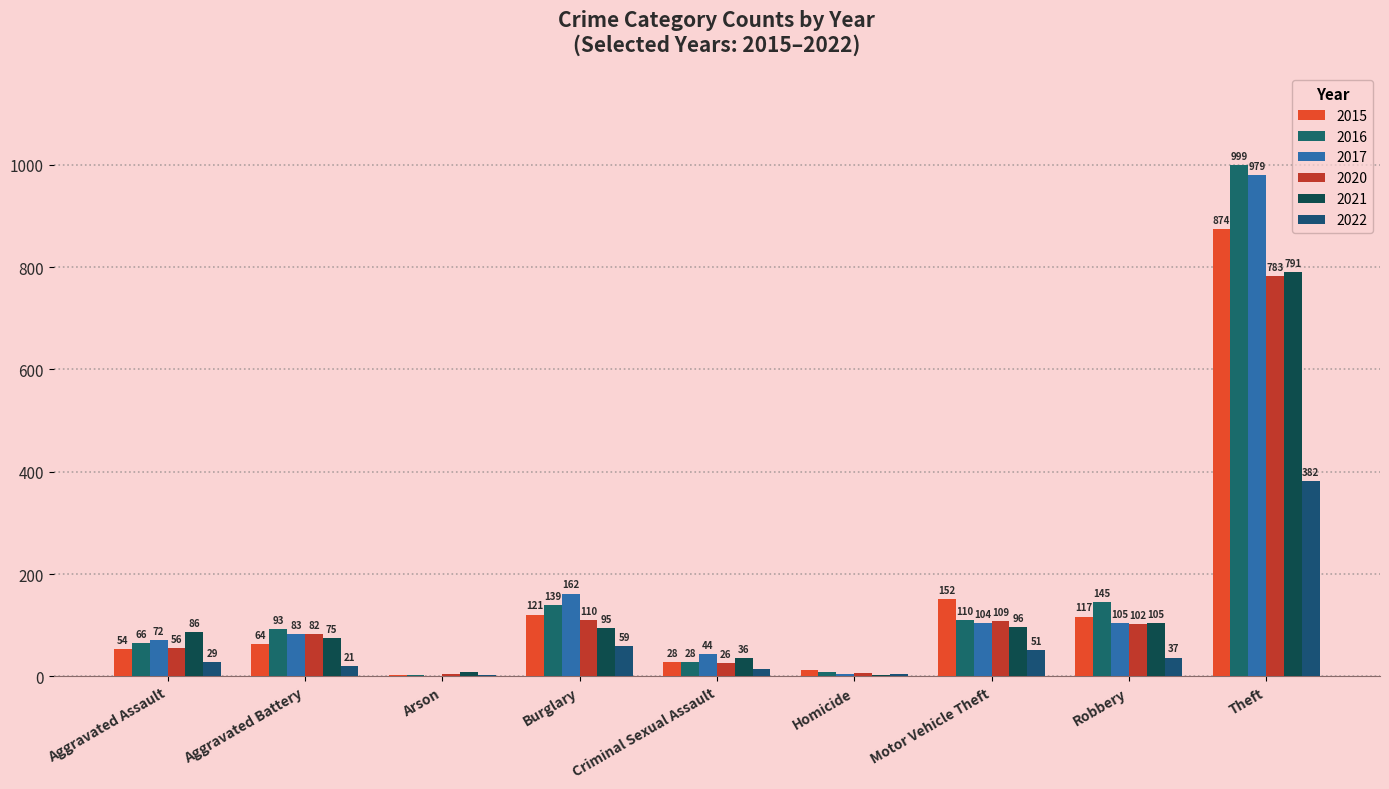

What is the total value across all series at Motor Vehicle Theft?

622